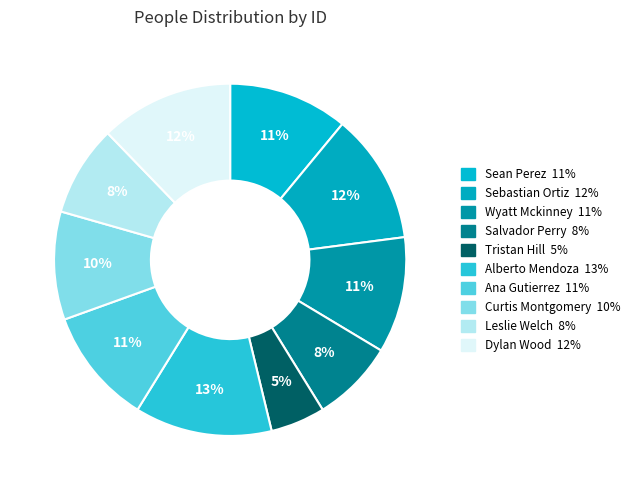

Between Curtis Montgomery and Sean Perez, which is larger?

Sean Perez